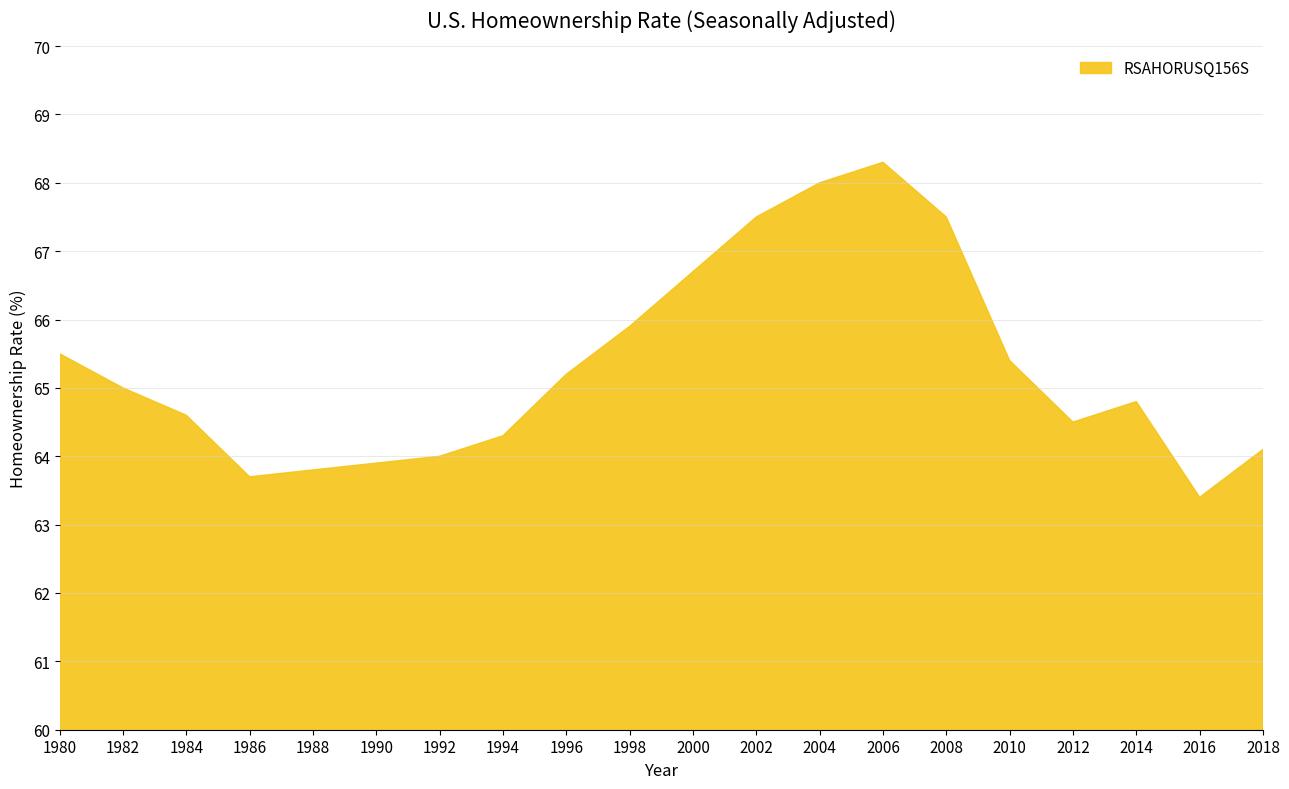

How many points are lower than both their immediate neighbors (excluding endpoints)?

3